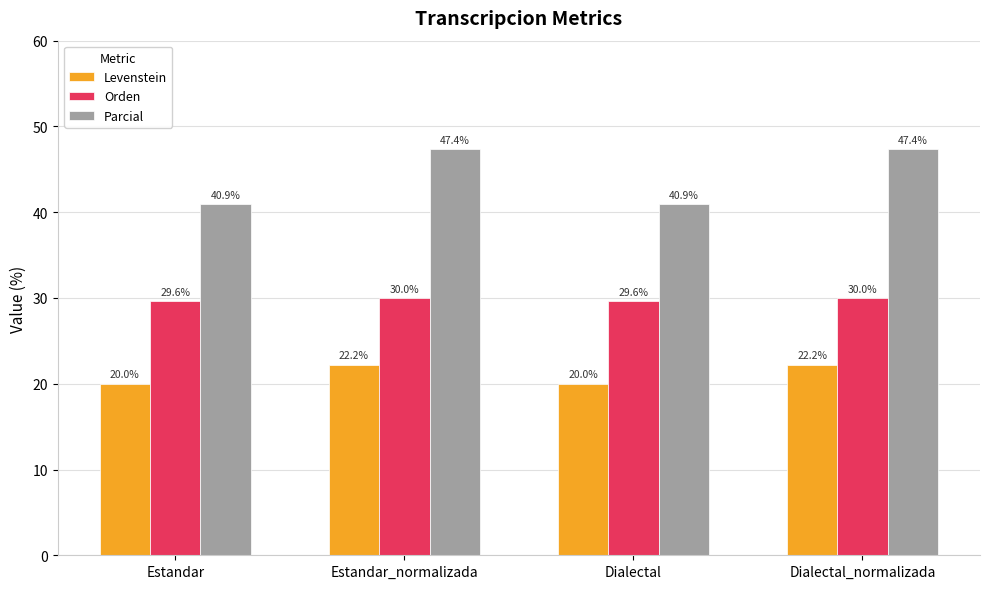

At Estandar_normalizada, list the series in order from largest to smallest.

Parcial, Orden, Levenstein